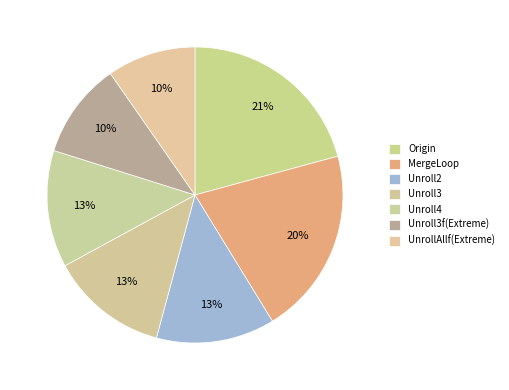

True or false: Unroll4 accounts for 26% of the total.

False